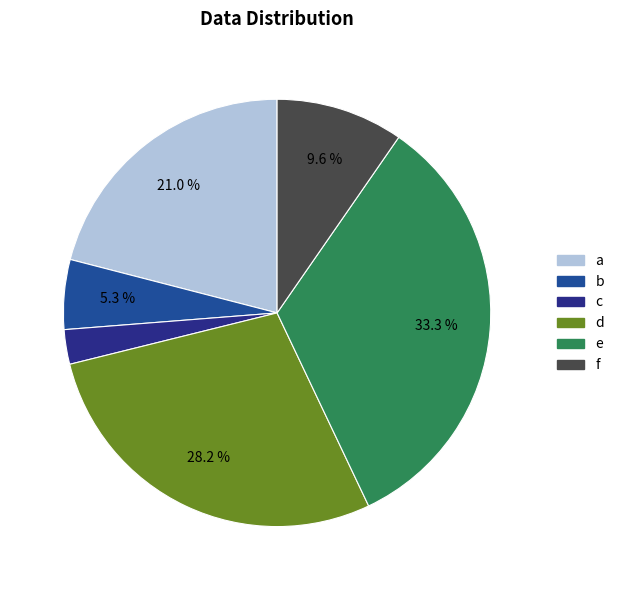

What percentage is the c slice, to the nearest percent?

3%